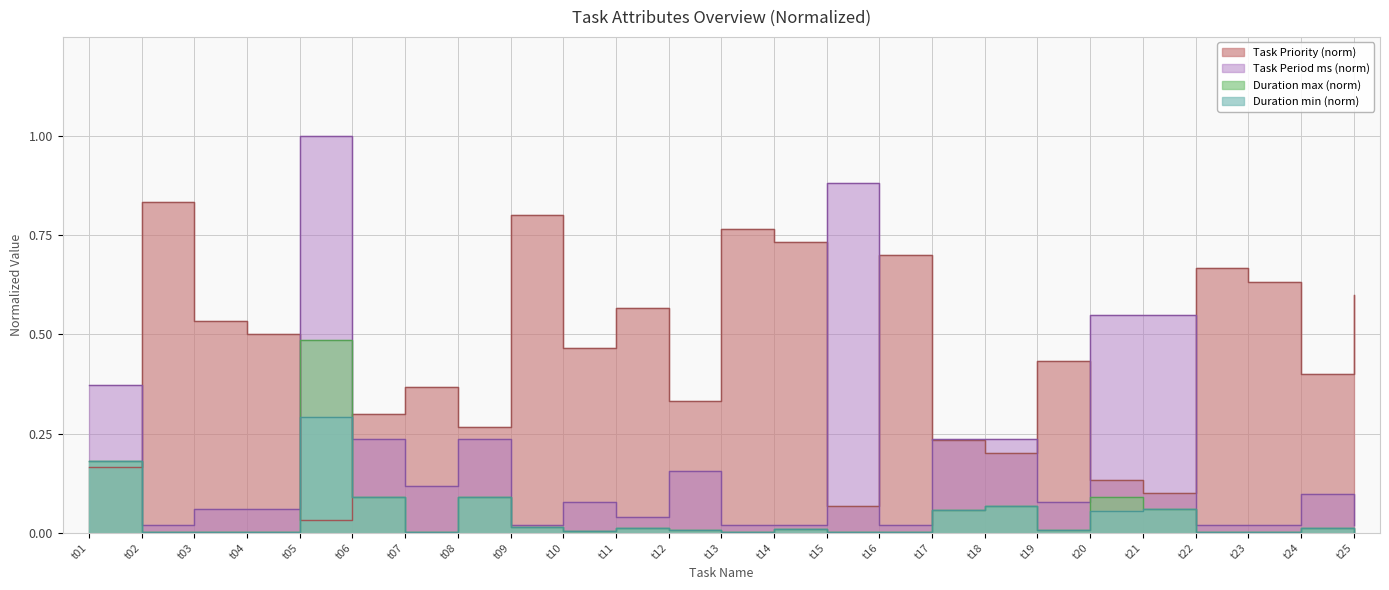

Which label corresponds to the smallest value in the chart?

t22